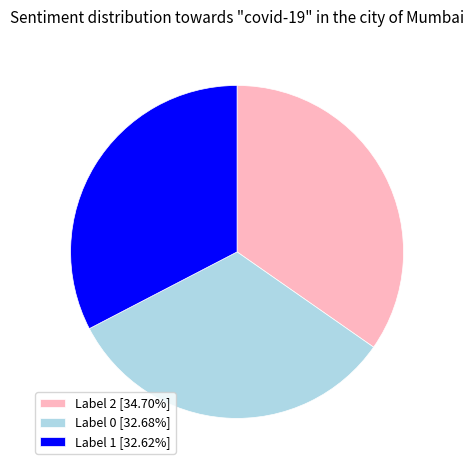

Is the sum of Label 1 [32.62%] and Label 0 [32.68%] greater than half?

Yes